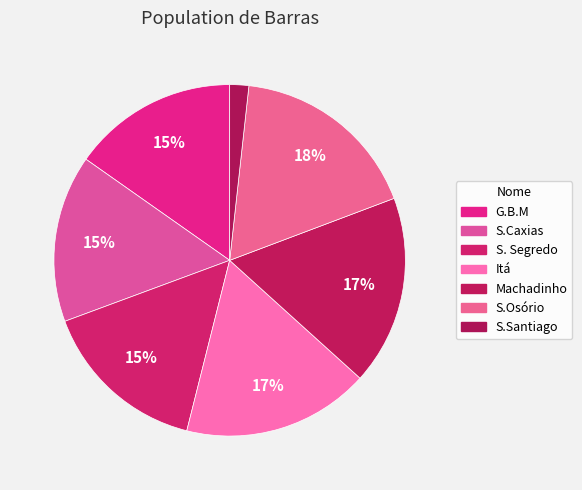

Is there any slice that represents more than half of the pie?

No